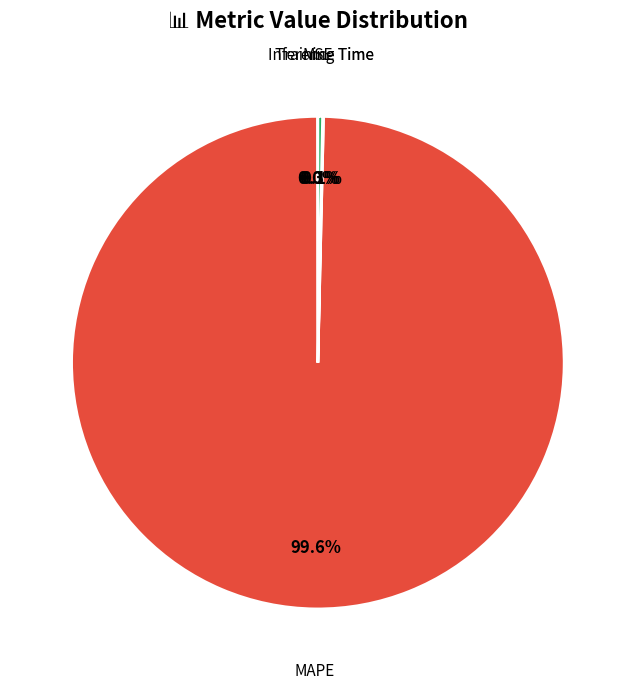

Rank the categories by value from highest to lowest.

MAPE, Inference Time, Training Time, MSE